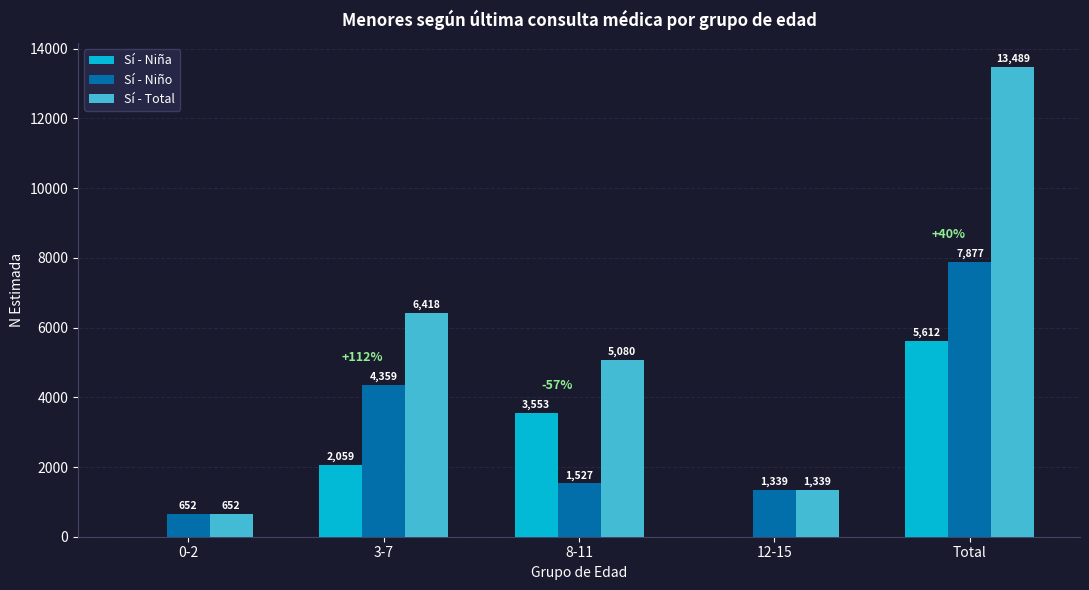

Which series changed the most between 3-7 and 8-11?

Sí - Niño